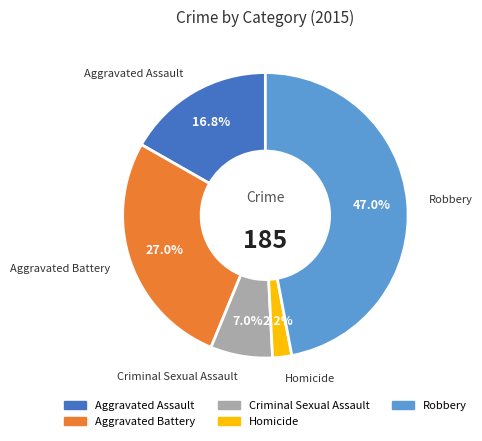

Does Aggravated Assault account for over 50% of the chart?

No